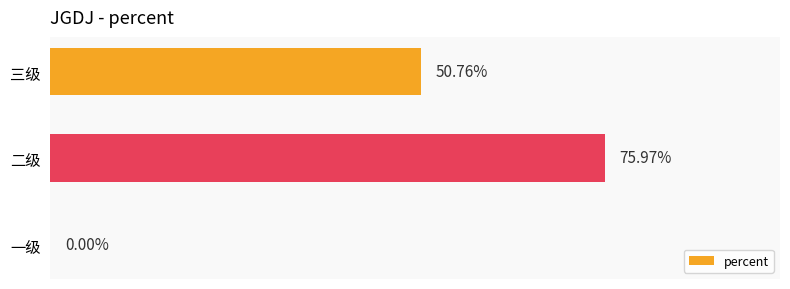

Are the bars horizontal?

Yes